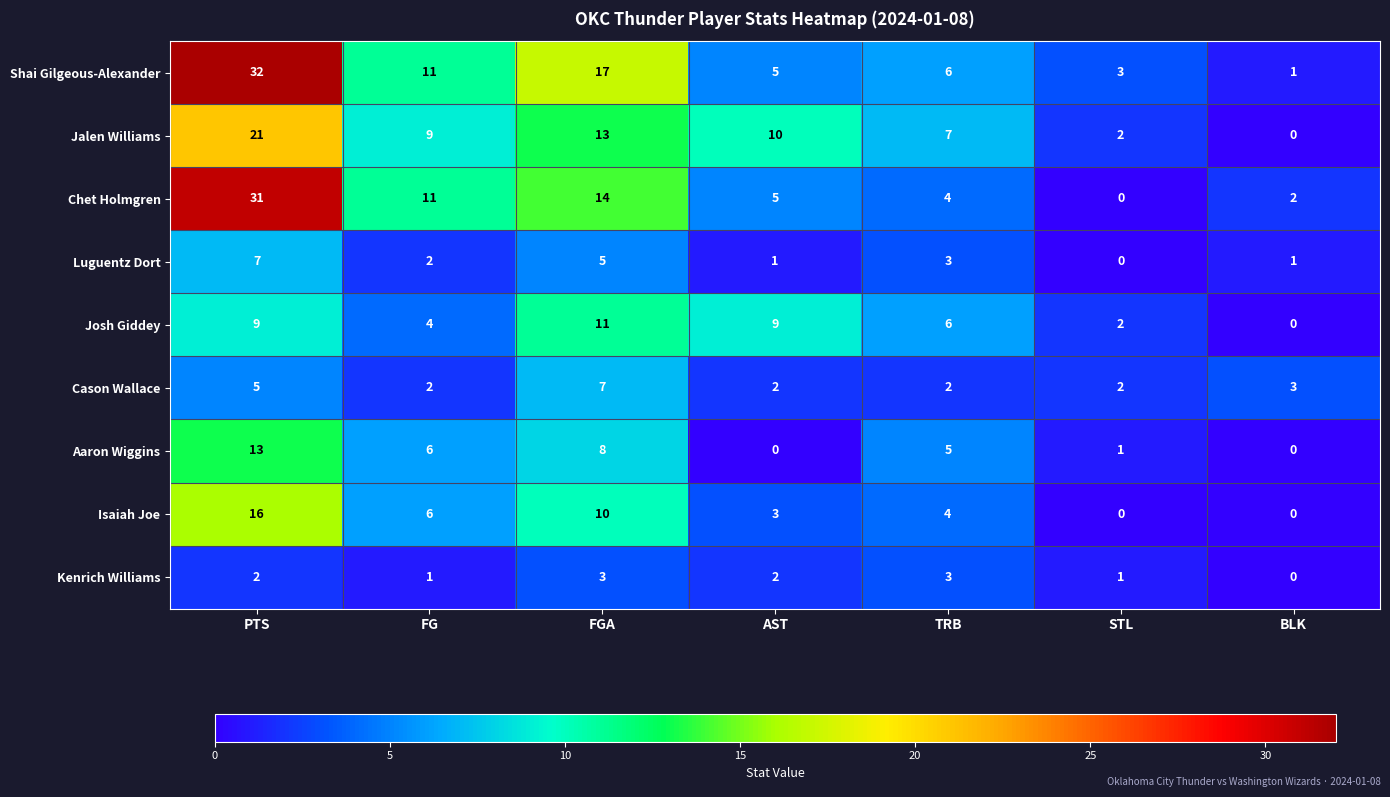

How many positive values does the Kenrich Williams series have?

6